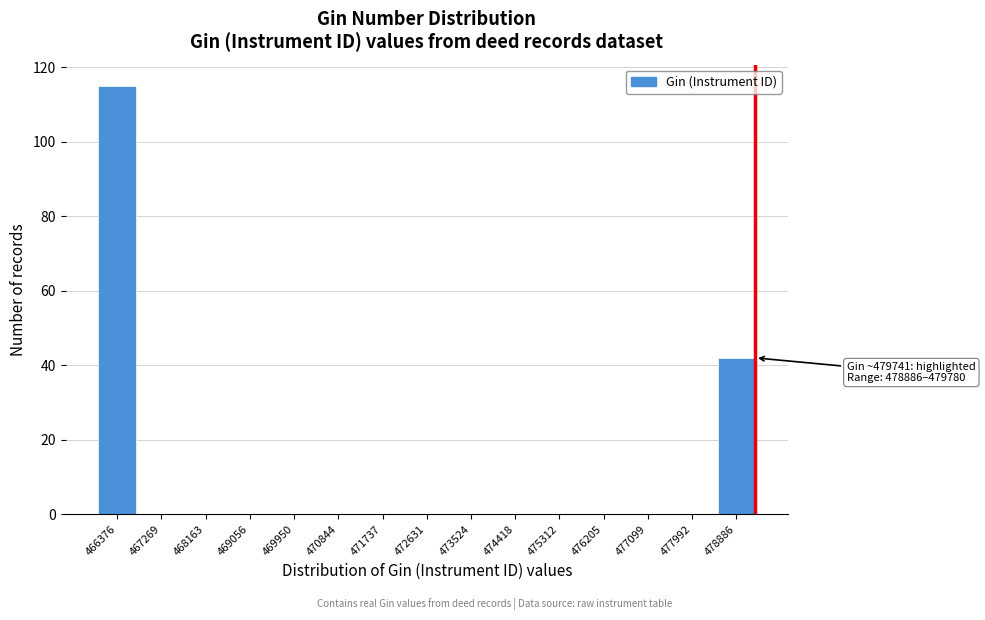

Reading right to left, what are all the values shown in this chart?

478886=42	477992=0	477099=0	476205=0	475312=0	474418=0	473524=0	472631=0	471737=0	470844=0	469950=0	469056=0	468163=0	467269=0	466376=115